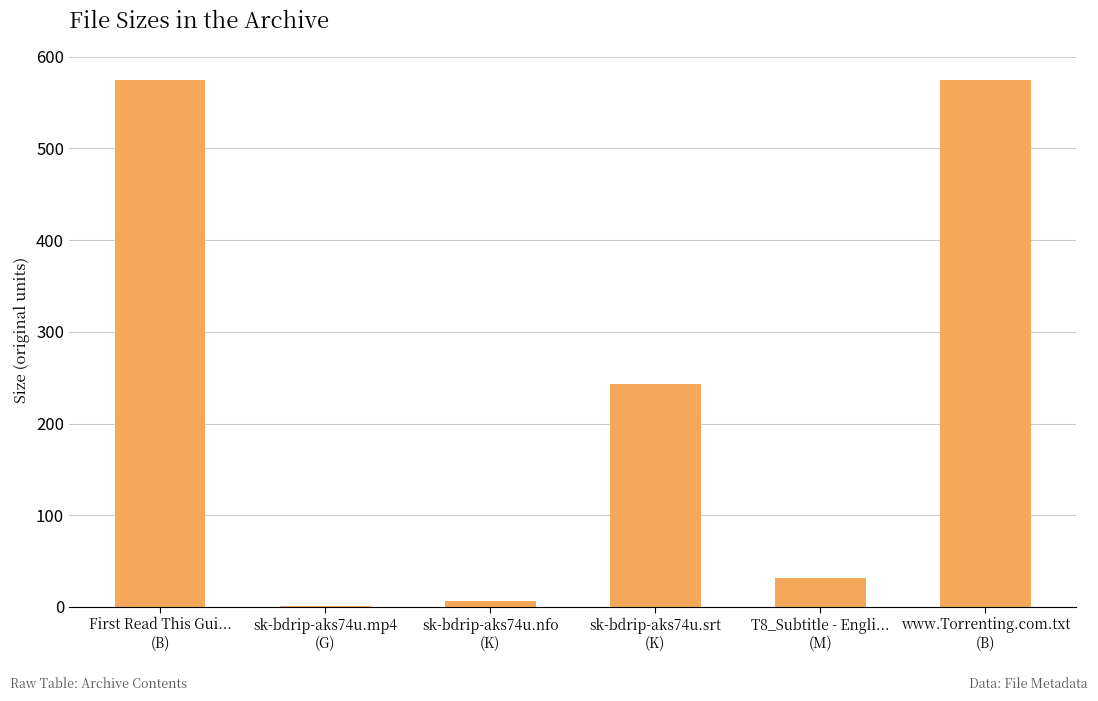

What is the difference between the values at T8_Subtitle - Engli...
(M) and sk-bdrip-aks74u.mp4
(G)?

29.9